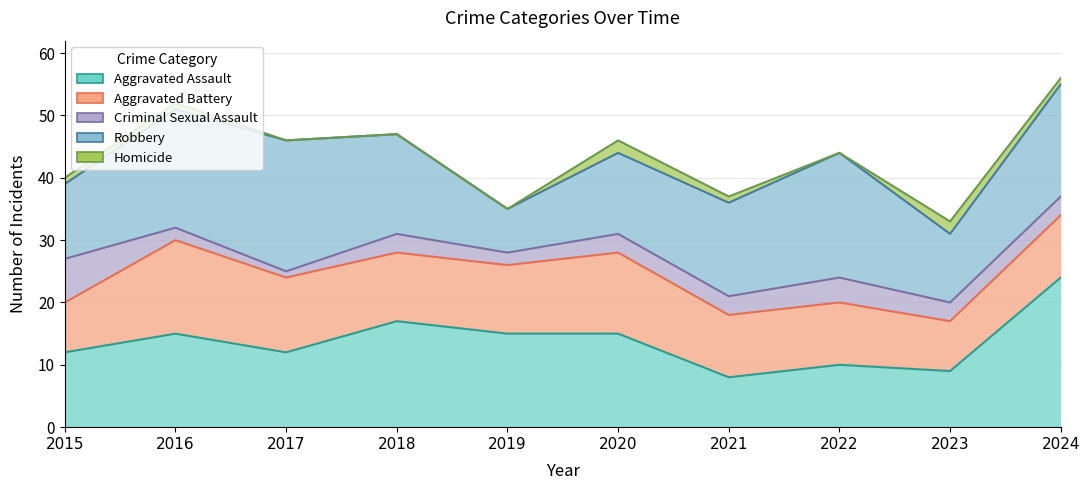

How many lines are shown in the chart?

5